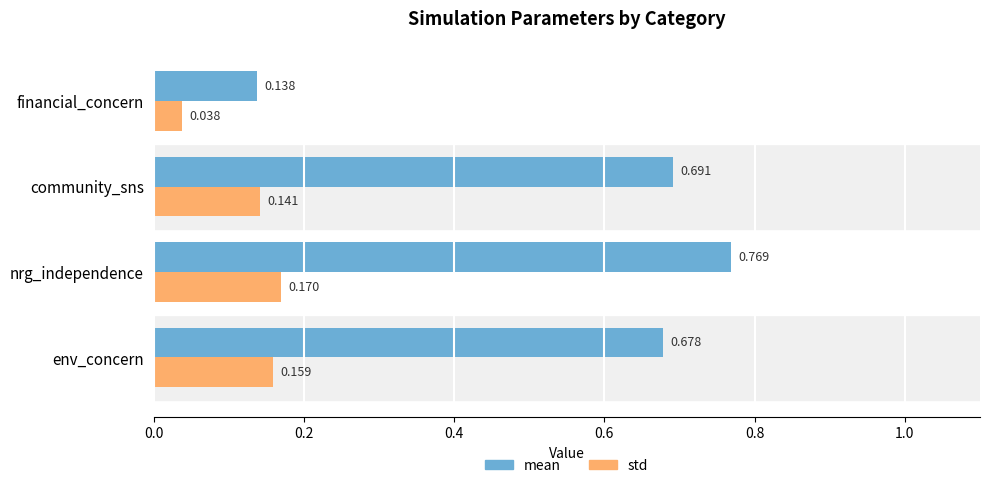

At which label is mean closest to 0?

financial_concern